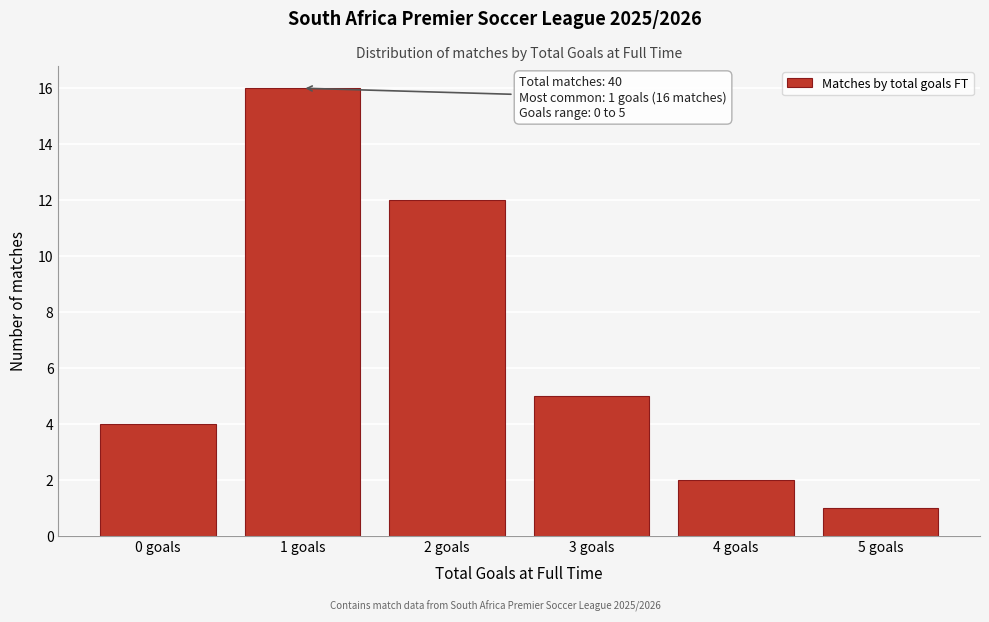

Which range on the x-axis has the tallest bar?

0.5 to 1.5